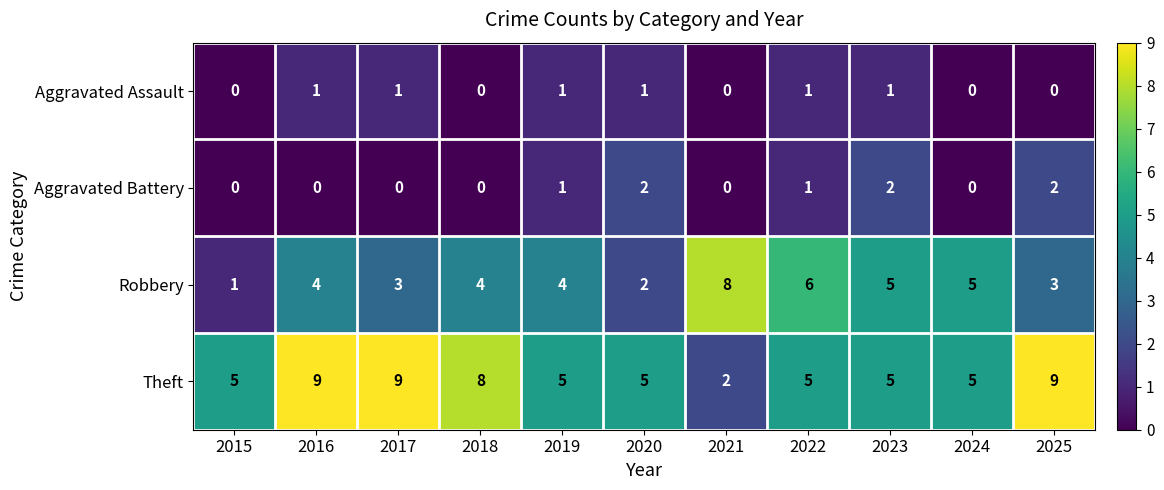

The Aggravated Battery series shows 2 at 2020. True or false?

True